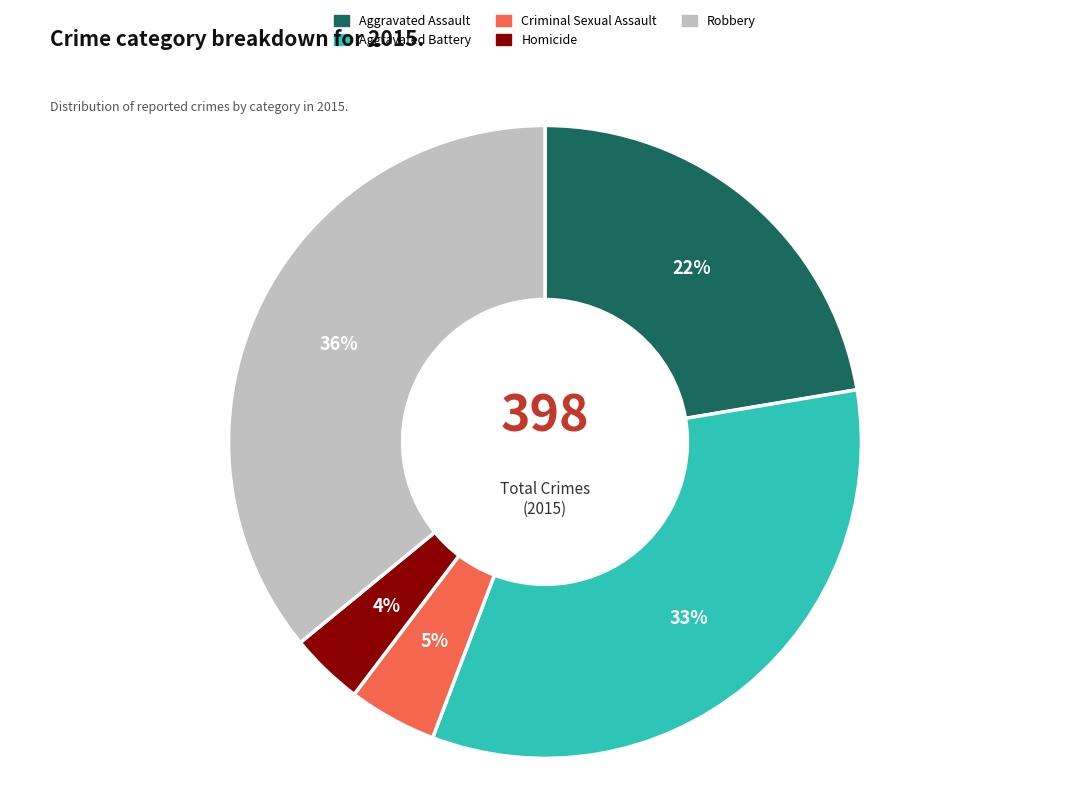

Is there a majority slice in this chart?

No